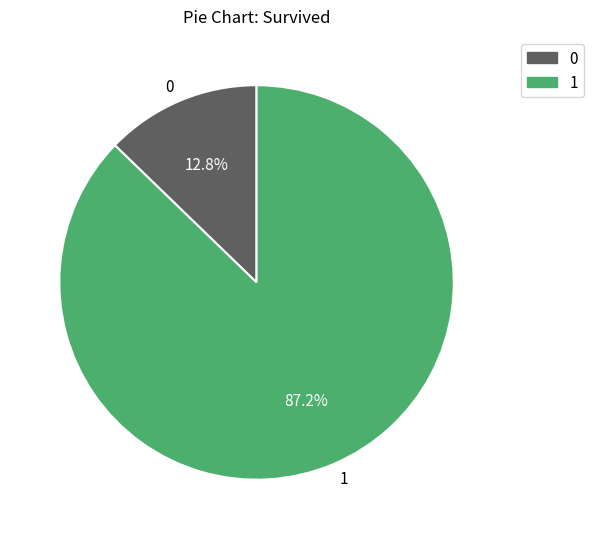

Which slice is the smallest?

0